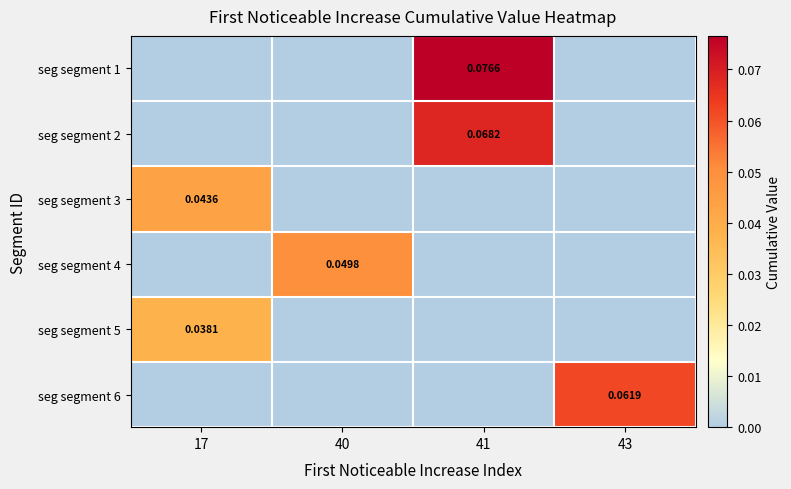

The seg segment 6 series shows -0.0 at 40. True or false?

False